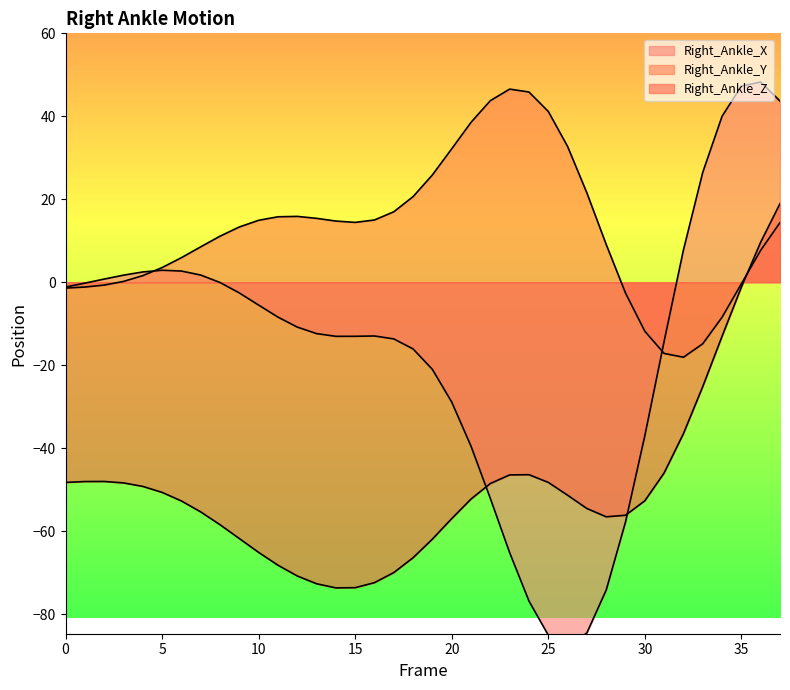

Is it true that Right_Ankle_Y equals 7.7 at 36?

True